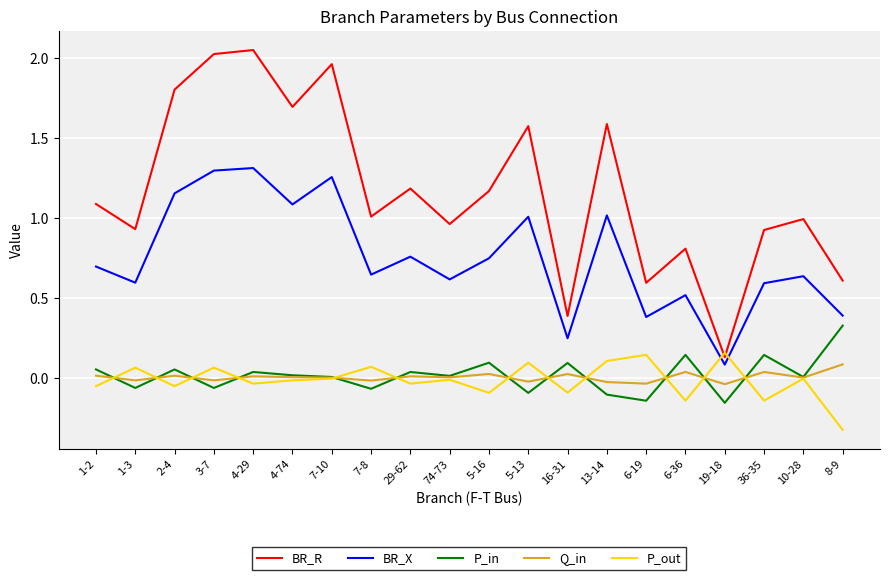

What are all the series names shown in the legend?

BR_R, BR_X, P_in, Q_in, P_out